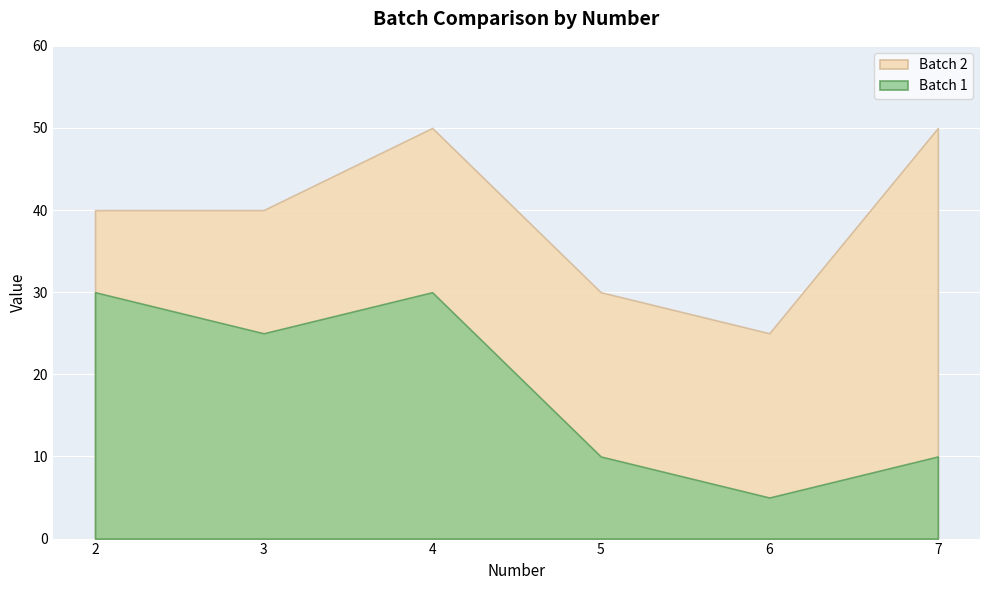

How many series are shown in this chart?

2